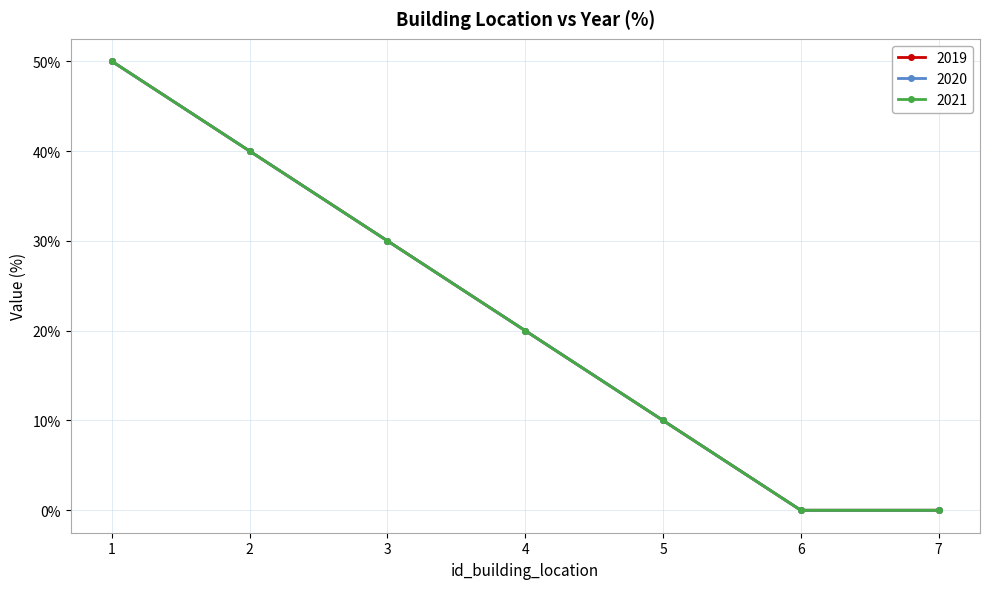

Does the chart have visible grid lines?

Yes